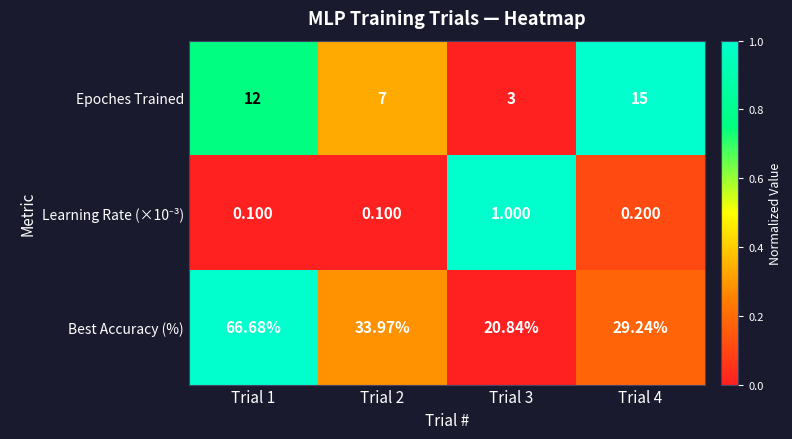

Which series has the largest range (max minus min)?

Best Accuracy (%)